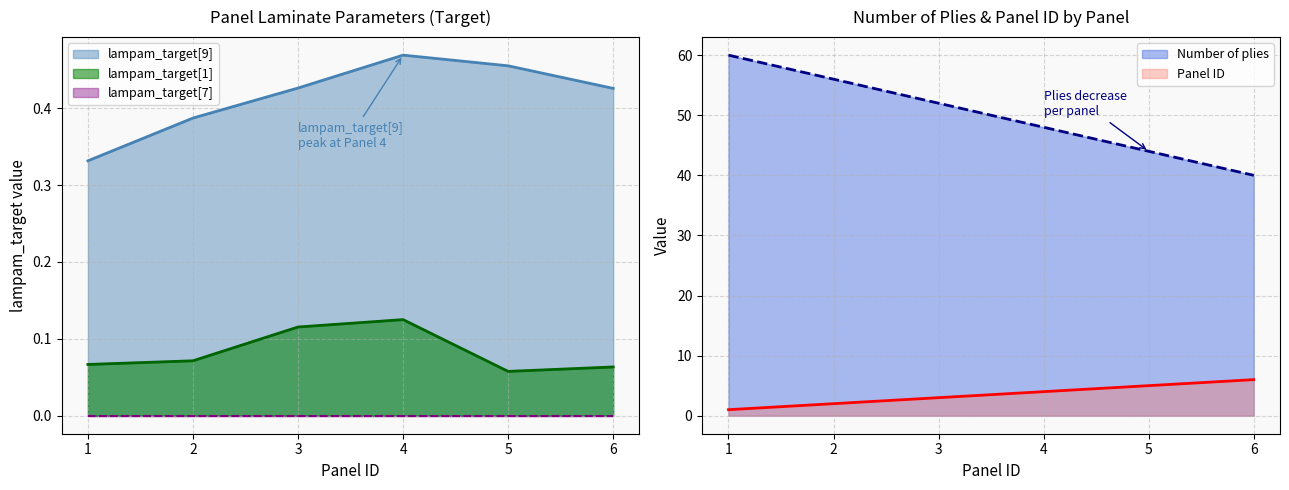

What is the difference between the second highest and minimum values in the lampam_target[9] series?

0.1